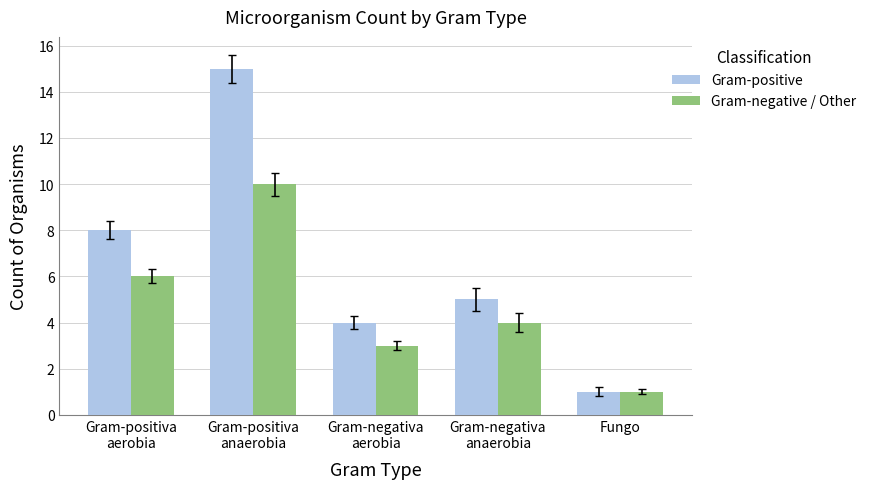

What is the smallest value displayed?

1